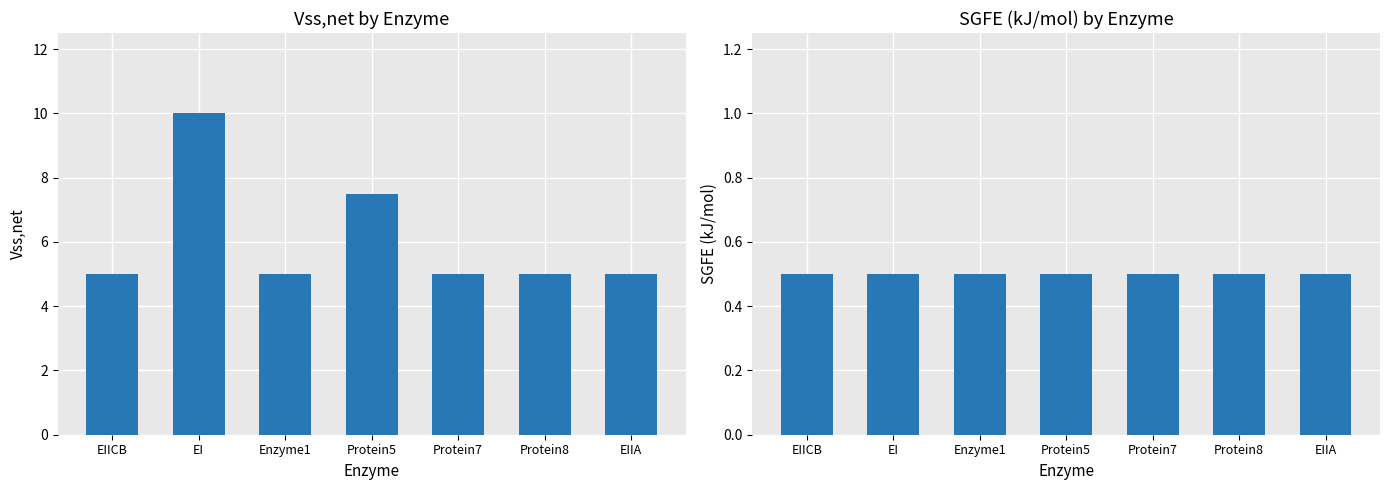

What position from the right is Protein5?

4